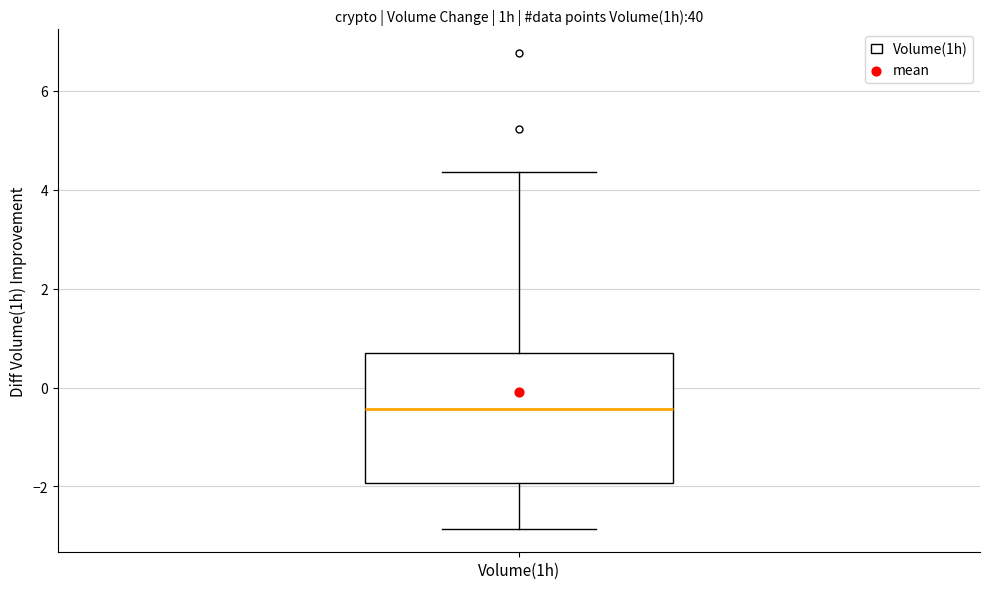

Read this box plot against the y-axis: the position of the median line, the range covered by the box, and the ends of both whiskers. The values are not printed on the chart, so give them approximately, as read against the axis.

median -0.4, box -2.0 to 0.8, whiskers -2.8 to 4.4